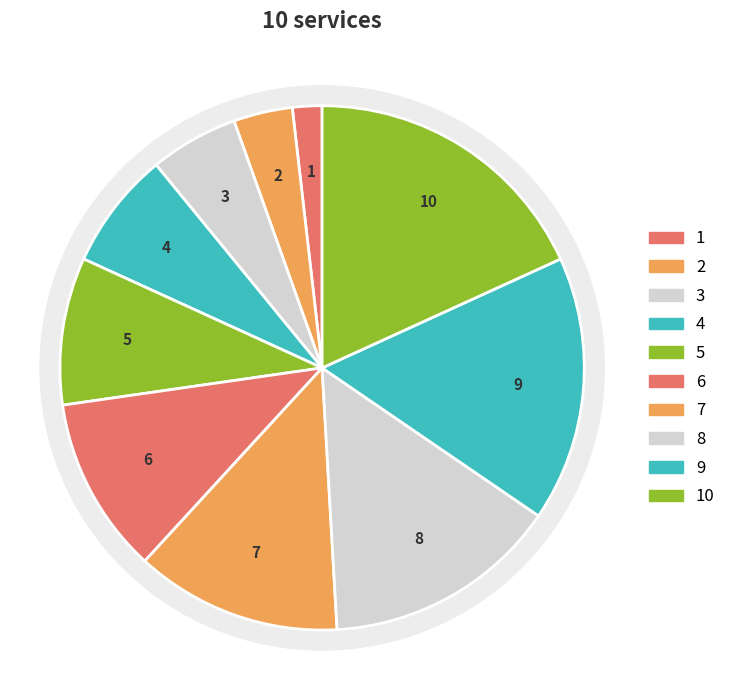

How many segments does this pie chart have?

10